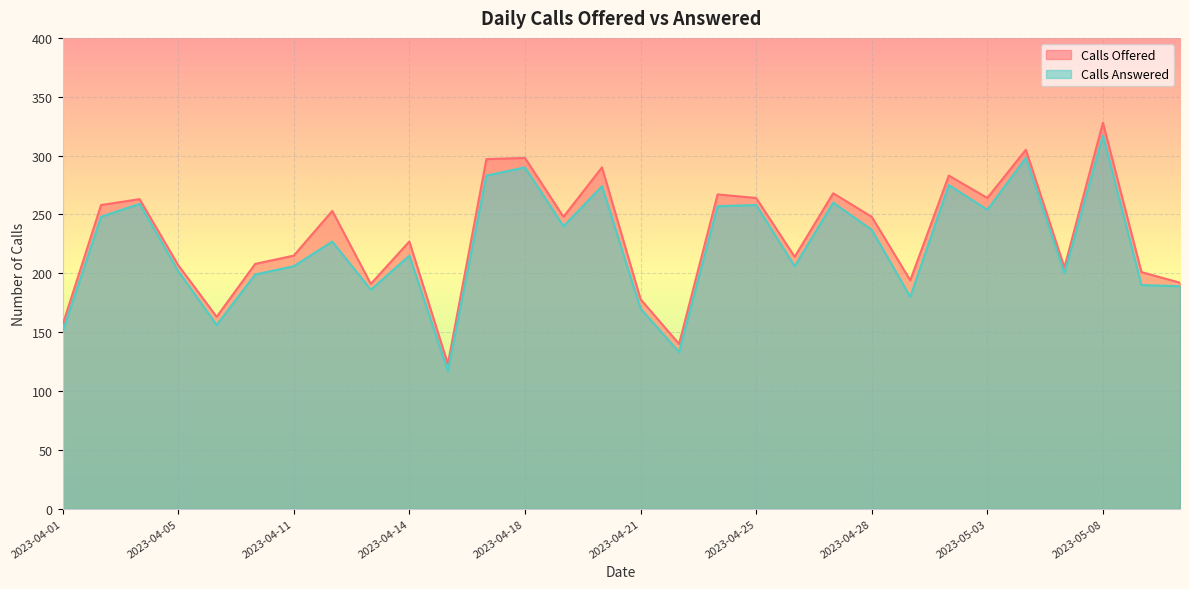

List the series in order of their peak value, lowest first.

Calls Answered, Calls Offered